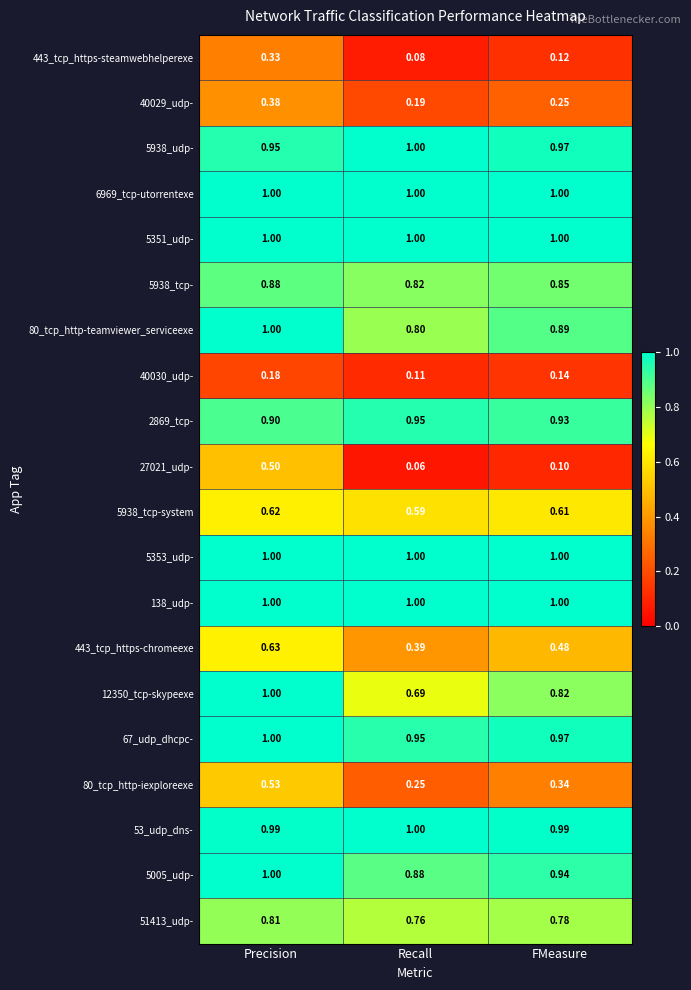

Which label corresponds to the smallest value in the chart?

Recall